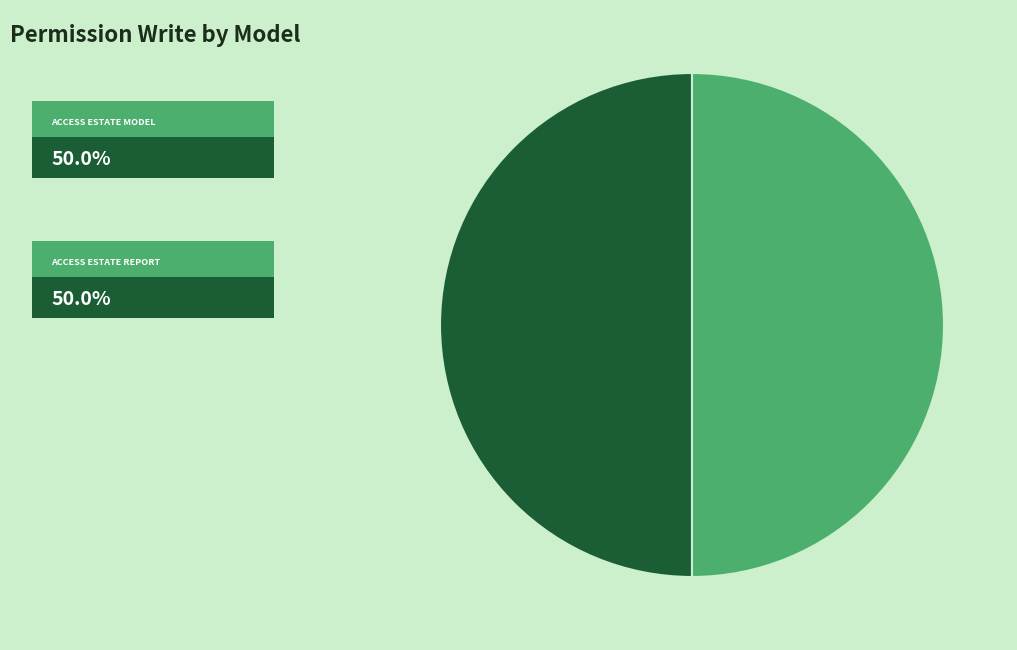

Count the number of slices in the pie.

2